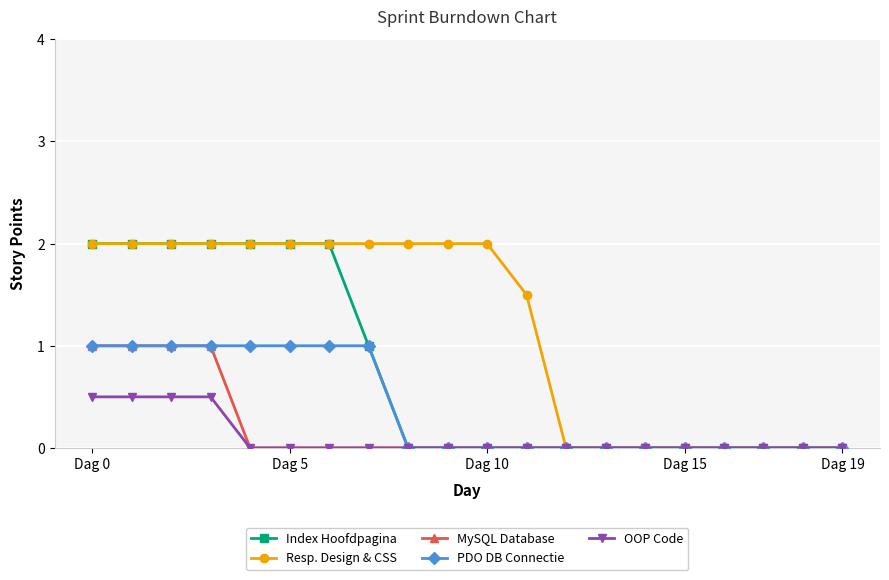

What is the maximum value for OOP Code?

0.5